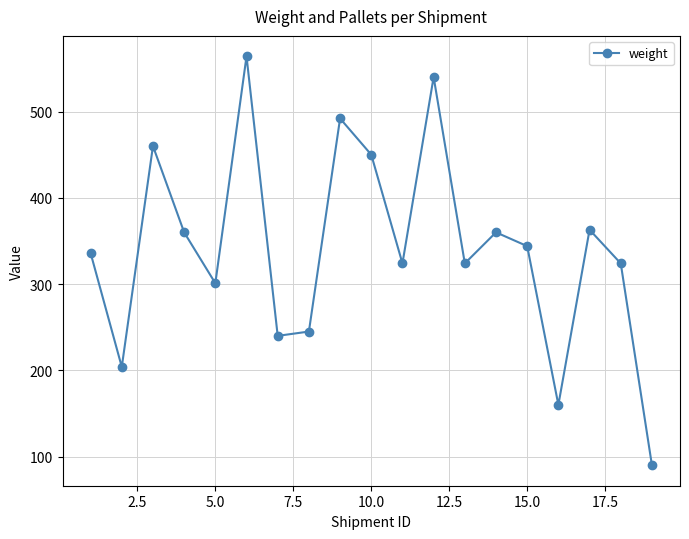

True or false: the data has more than 1 interior local peaks.

True